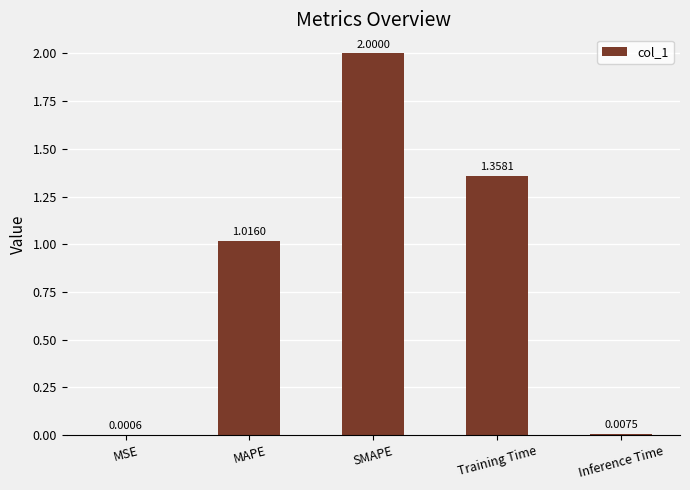

What is the sum of all values?

4.4